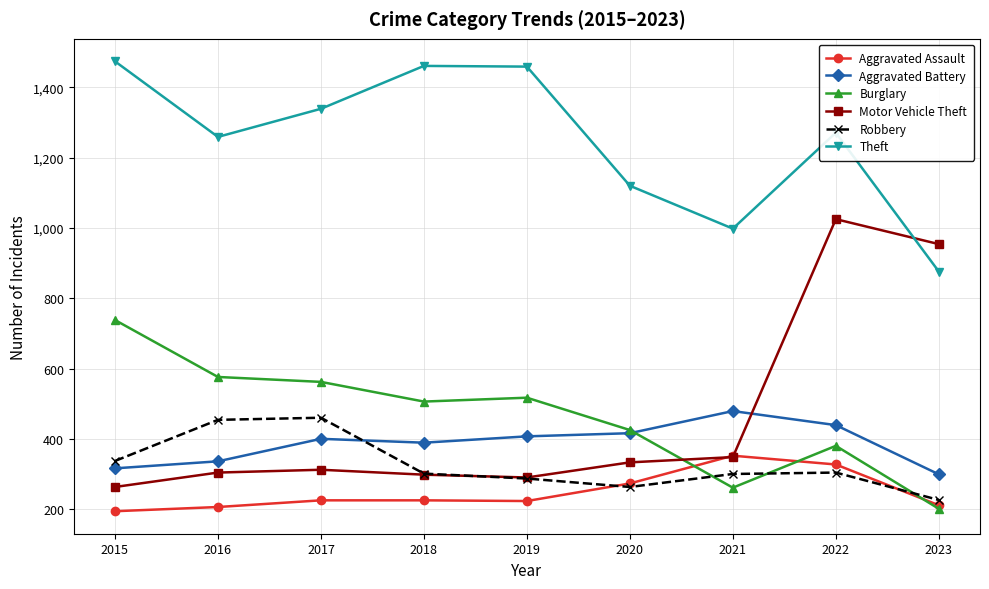

Rank the series by their maximum value, from lowest to highest.

Aggravated Assault, Robbery, Aggravated Battery, Burglary, Motor Vehicle Theft, Theft